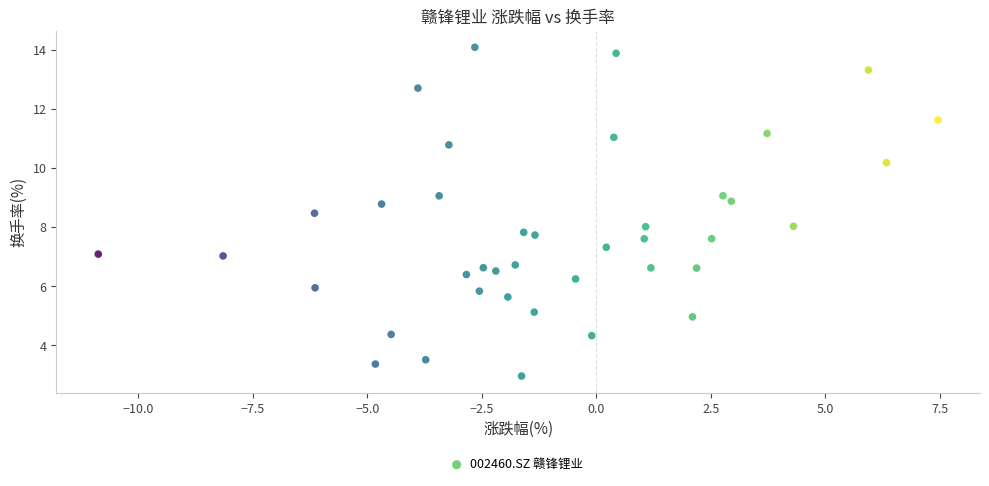

What is the range of Y values (max minus min)?

11.1